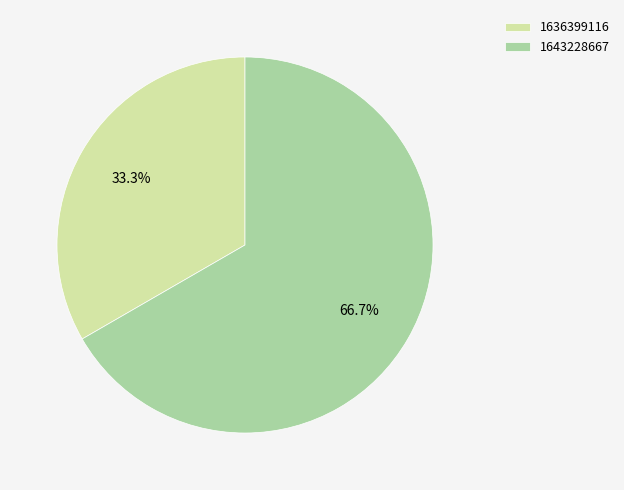

Rank the categories by value from highest to lowest.

1643228667, 1636399116